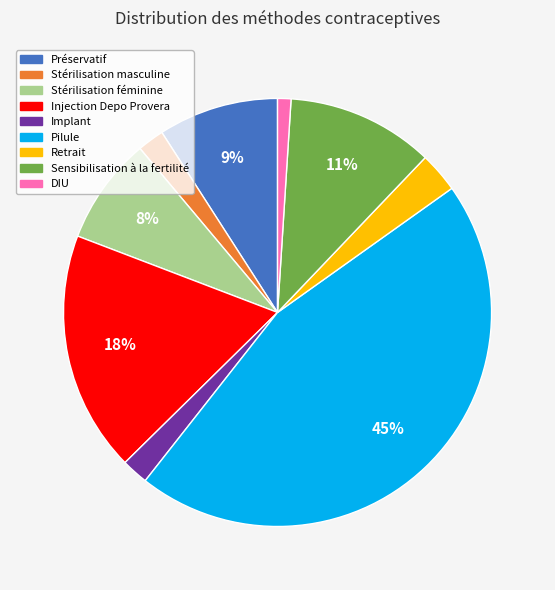

To the nearest percent, what percentage of the pie is Préservatif?

9%